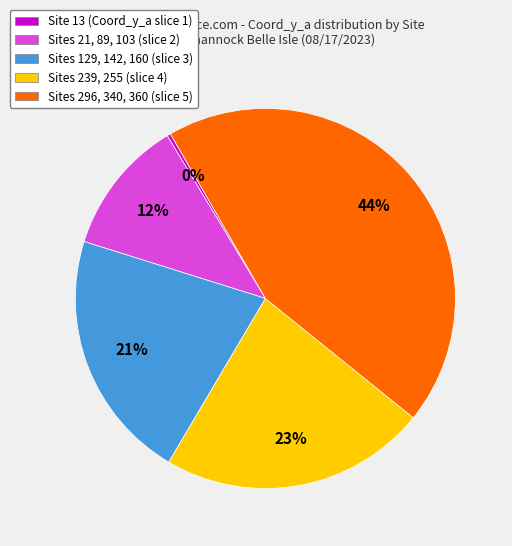

Is there a majority slice in this chart?

No